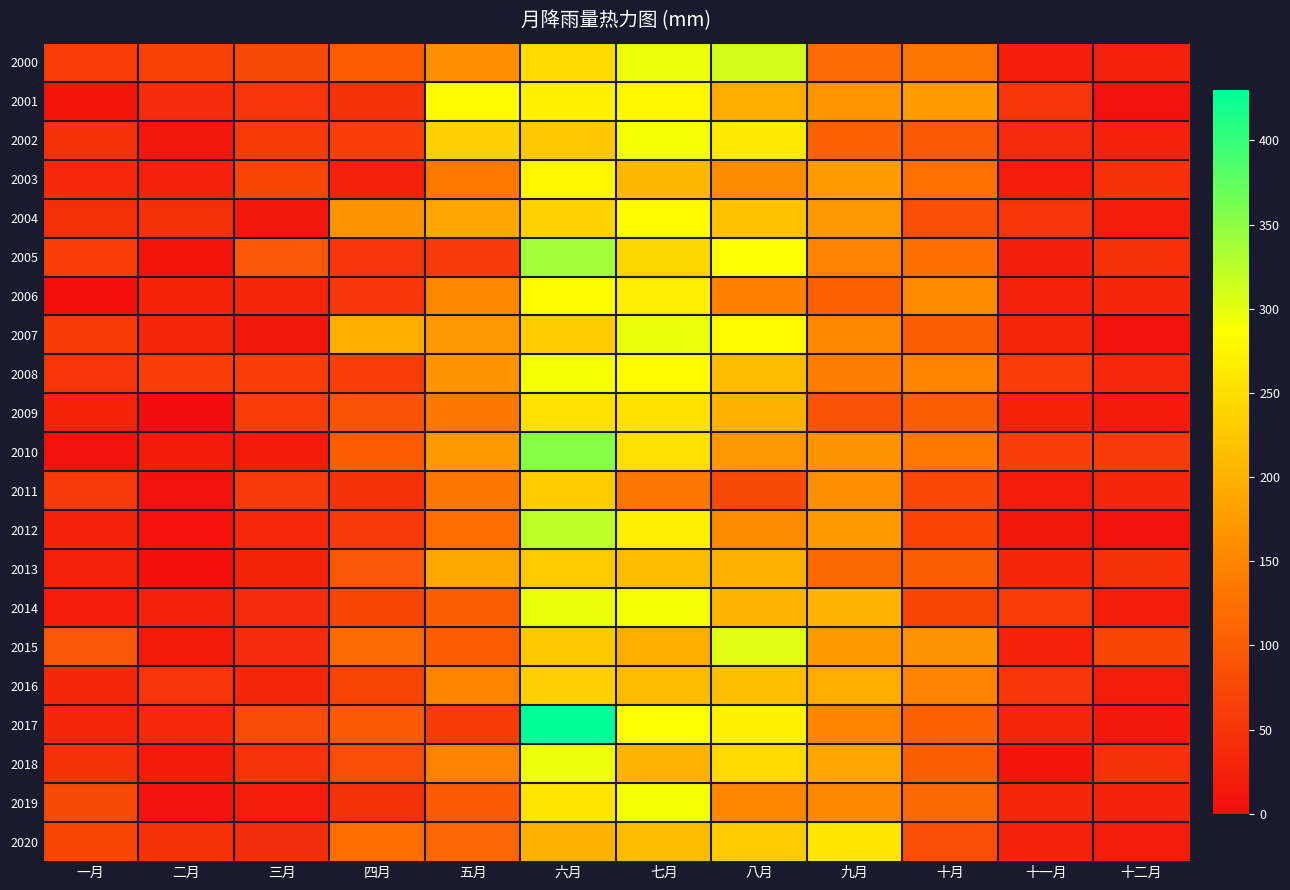

Reading right to left, list all the values displayed in this chart.

2000: 十二月=26.5	十一月=23.4	十月=130.5	九月=119.1	八月=312.2	七月=296.4	六月=248.1	五月=159.7	四月=99.2	三月=76.0	二月=66.0	一月=60.7
2001: 十二月=8.0	十一月=51.5	十月=176.1	九月=169.2	八月=192.8	七月=277.4	六月=271.6	五月=282.7	四月=44.9	三月=50.9	二月=38.7	一月=9.6
2002: 十二月=27.7	十一月=39.1	十月=97.5	九月=107.1	八月=263.6	七月=291.6	六月=225.4	五月=234.5	四月=63.5	三月=58.0	二月=13.5	一月=46.8
2003: 十二月=45.1	十一月=18.5	十月=126.4	九月=176.1	八月=158.7	七月=207.5	六月=276.4	五月=135.6	四月=24.7	三月=70.2	二月=28.5	一月=35.7
2004: 十二月=21.6	十一月=51.7	十月=81.9	九月=171.5	八月=218.0	七月=282.2	六月=236.1	五月=188.6	四月=167.2	三月=14.2	二月=44.4	一月=43.4
2005: 十二月=46.6	十一月=24.0	十月=122.3	九月=146.8	八月=285.5	七月=240.5	六月=338.0	五月=57.4	四月=51.1	三月=94.8	二月=11.6	一月=63.3
2006: 十二月=34.2	十一月=27.9	十月=155.7	九月=105.5	八月=145.7	七月=267.1	六月=279.9	五月=153.0	四月=54.2	三月=31.4	二月=28.6	一月=3.6
2007: 十二月=8.1	十一月=32.5	十月=102.3	九月=153.8	八月=280.5	七月=297.7	六月=229.8	五月=171.5	四月=194.8	三月=11.9	二月=32.0	一月=58.5
2008: 十二月=36.3	十一月=60.2	十月=149.2	九月=140.6	八月=211.0	七月=282.9	六月=291.9	五月=166.0	四月=62.9	三月=63.7	二月=64.6	一月=52.1
2009: 十二月=16.7	十一月=28.6	十月=103.0	九月=88.7	八月=201.4	七月=254.4	六月=252.8	五月=133.6	四月=88.7	三月=64.4	二月=2.2	一月=29.1
2010: 十二月=57.6	十一月=64.0	十月=135.7	九月=167.0	八月=170.3	七月=251.6	六月=353.4	五月=172.7	四月=99.2	三月=17.4	二月=18.5	一月=7.7
2011: 十二月=32.1	十一月=19.8	十月=73.4	九月=160.4	八月=77.9	七月=134.2	六月=231.0	五月=133.1	四月=46.5	三月=57.6	二月=7.9	一月=55.1
2012: 十二月=8.6	十一月=15.8	十月=67.4	九月=173.0	八月=156.6	七月=269.2	六月=322.9	五月=122.1	四月=57.6	三月=35.9	二月=6.1	一月=27.6
2013: 十二月=44.8	十一月=33.4	十月=101.3	九月=115.9	八月=199.1	七月=211.8	六月=227.9	五月=189.7	四月=93.8	三月=29.9	二月=5.4	一月=25.8
2014: 十二月=21.9	十一月=61.9	十月=69.3	九月=202.6	八月=204.4	七月=290.8	六月=297.8	五月=103.3	四月=71.5	三月=38.3	二月=27.0	一月=21.6
2015: 十二月=70.1	十一月=27.6	十月=164.6	九月=172.8	八月=303.2	七月=193.8	六月=226.7	五月=99.9	四月=117.5	三月=38.4	二月=18.3	一月=95.5
2016: 十二月=19.6	十一月=53.9	十月=147.5	九月=192.5	八月=215.7	七月=211.2	六月=235.9	五月=150.7	四月=68.5	三月=34.1	二月=50.2	一月=34.4
2017: 十二月=15.1	十一月=33.7	十月=107.4	九月=150.7	八月=271.9	七月=285.3	六月=430.6	五月=59.3	四月=97.6	三月=78.5	二月=34.8	一月=32.1
2018: 十二月=45.0	十一月=10.4	十月=103.1	九月=187.5	八月=244.6	七月=204.6	六月=295.9	五月=148.4	四月=79.6	三月=47.9	二月=16.3	一月=44.8
2019: 十二月=28.2	十一月=34.3	十月=114.3	九月=153.2	八月=151.8	七月=291.3	六月=258.2	五月=98.2	四月=44.6	三月=21.4	二月=8.7	一月=77.5
2020: 十二月=19.5	十一月=27.0	十月=80.5	九月=259.3	八月=229.4	七月=213.1	六月=201.2	五月=112.3	四月=121.1	三月=39.6	二月=46.3	一月=71.6